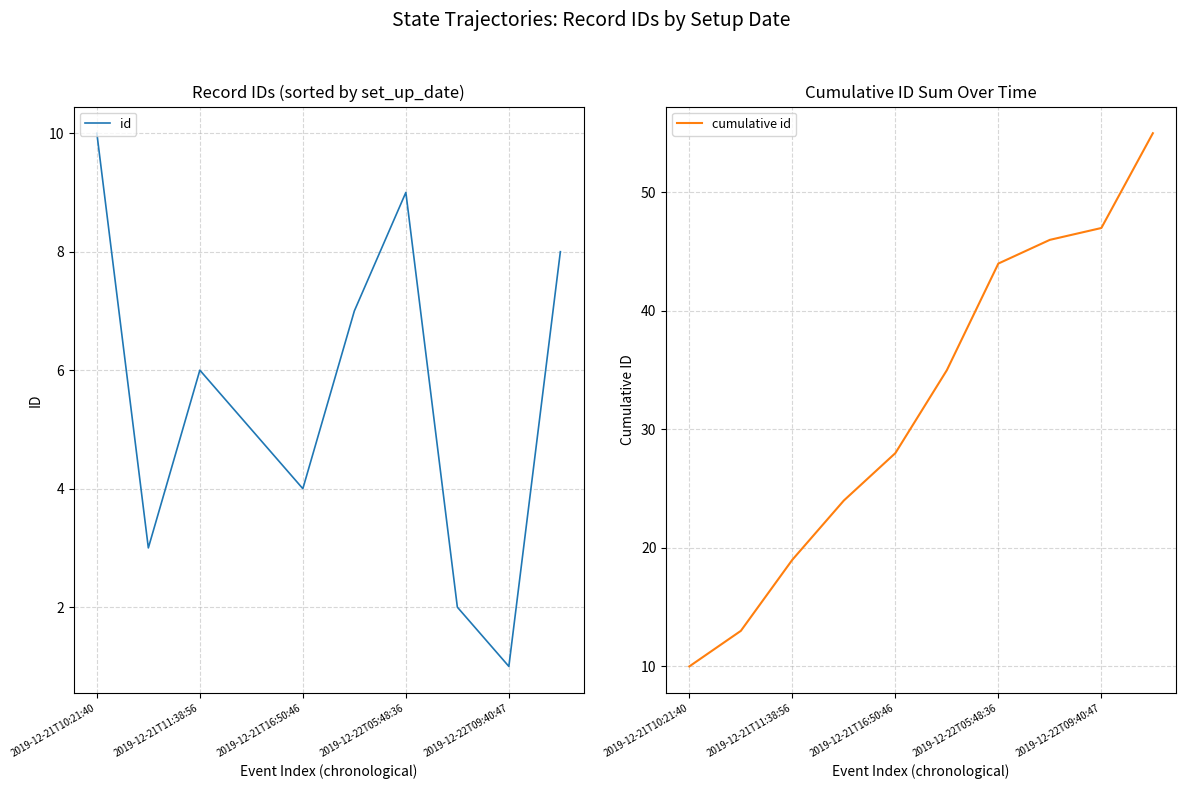

True or false: id has a value of 6 at 2019-12-21T11:38:56.

True